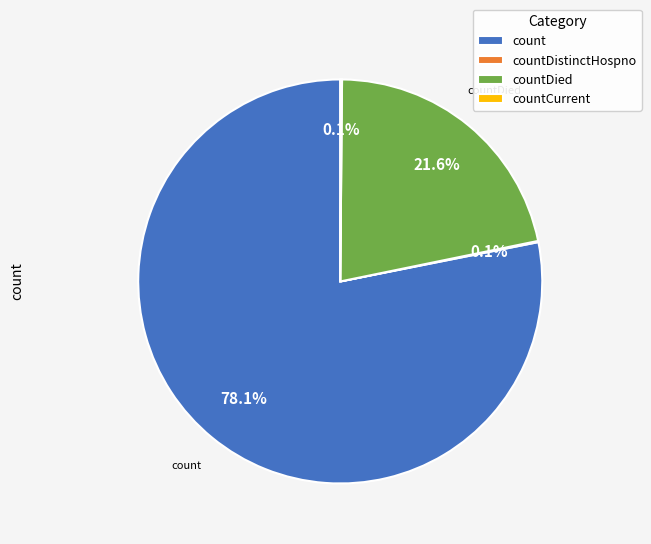

Is it true that count is 67% of the pie?

False